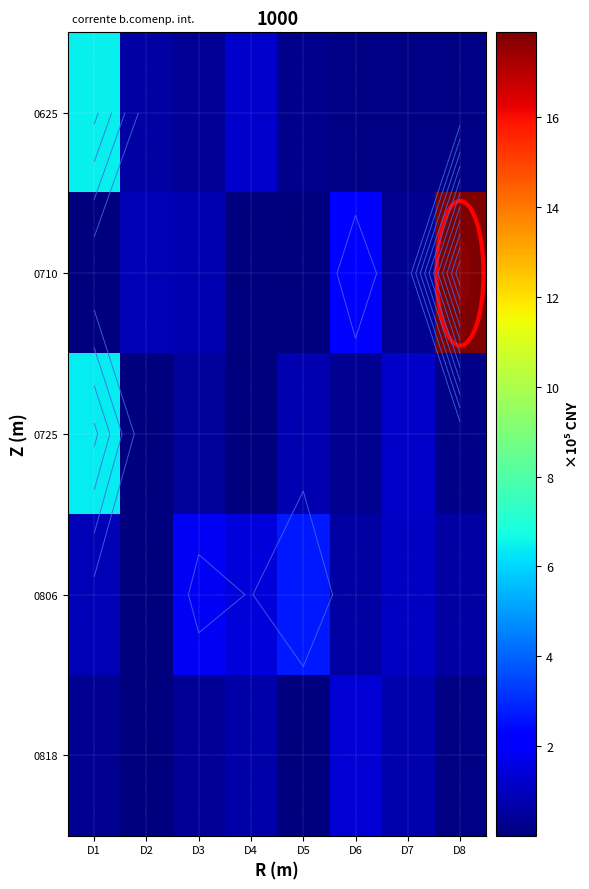

At how many categories does at least one series exceed 0?

8